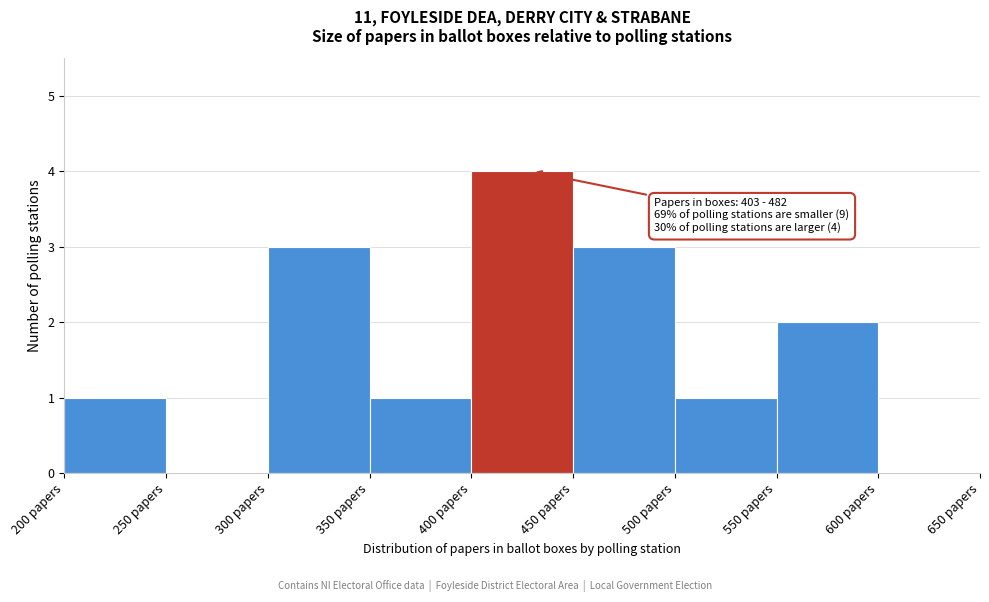

Over which range of the x-axis is the bar tallest?

400 to 450